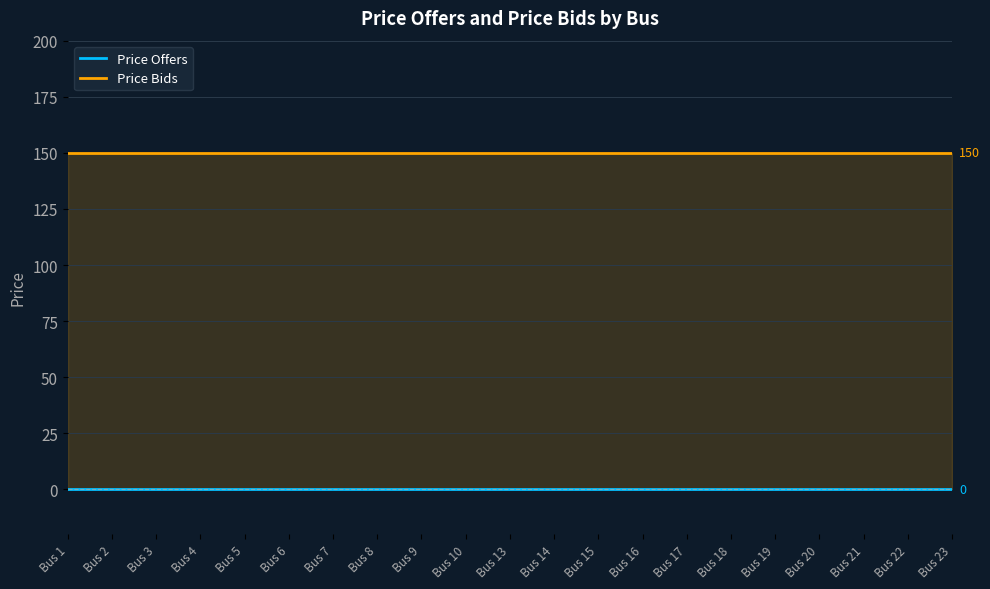

At how many categories does at least one series exceed 119?

21